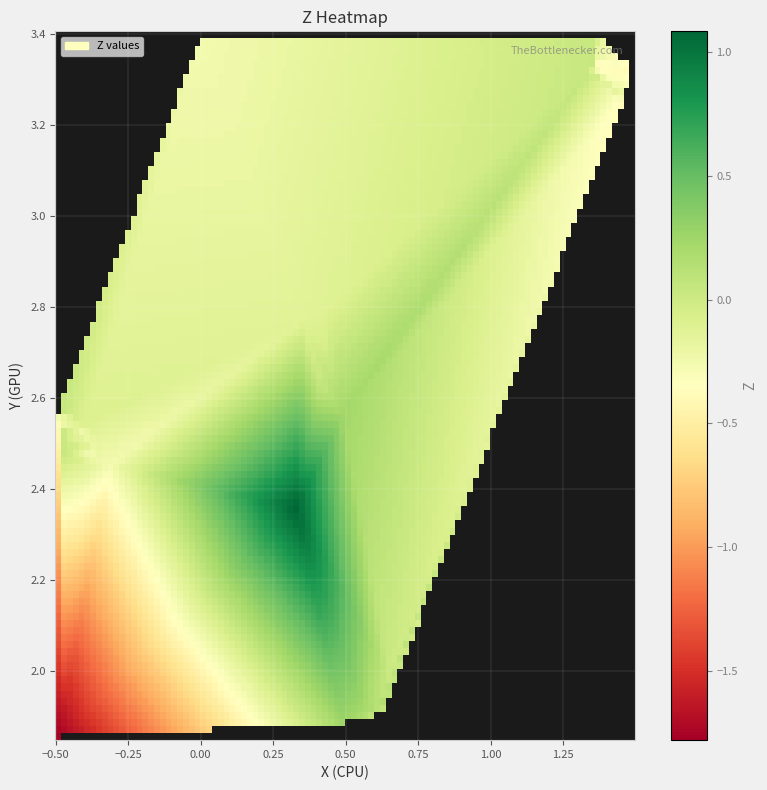

What is the difference between the second highest and minimum values in the X series?

1.9